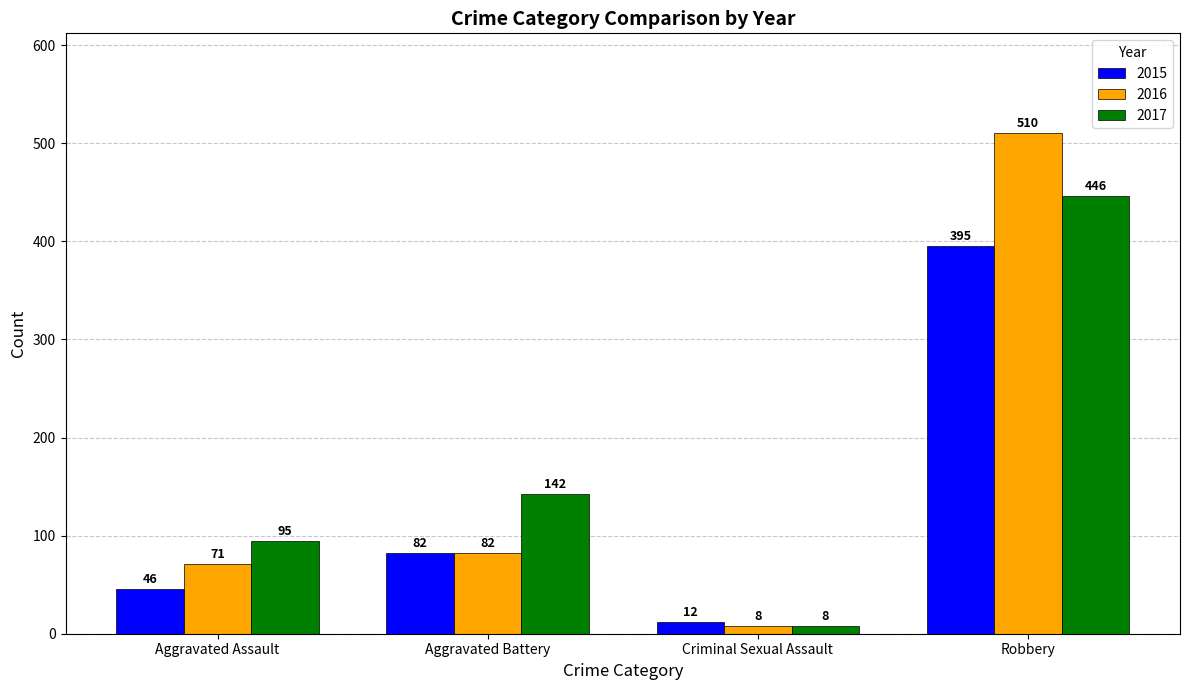

Which category has the lowest value across all series?

Criminal Sexual Assault